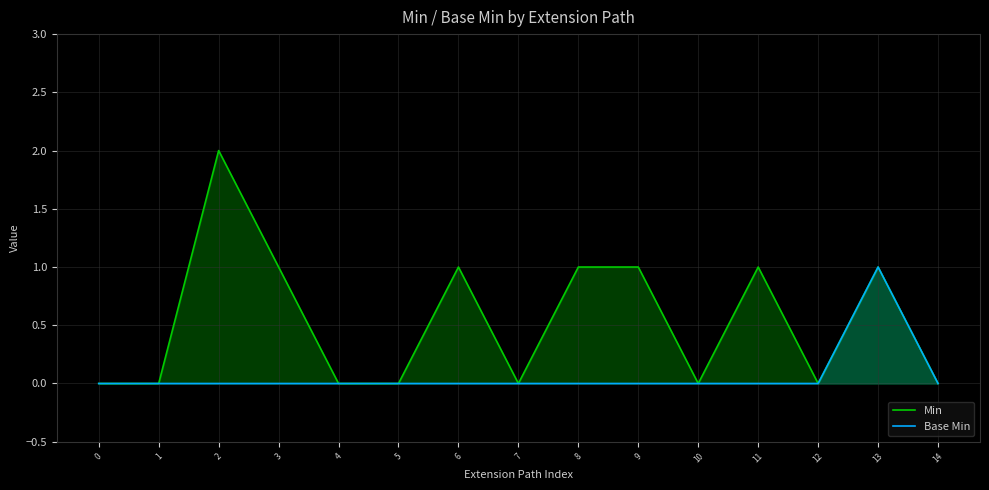

The value of Min at 4 is 0. True or false?

True